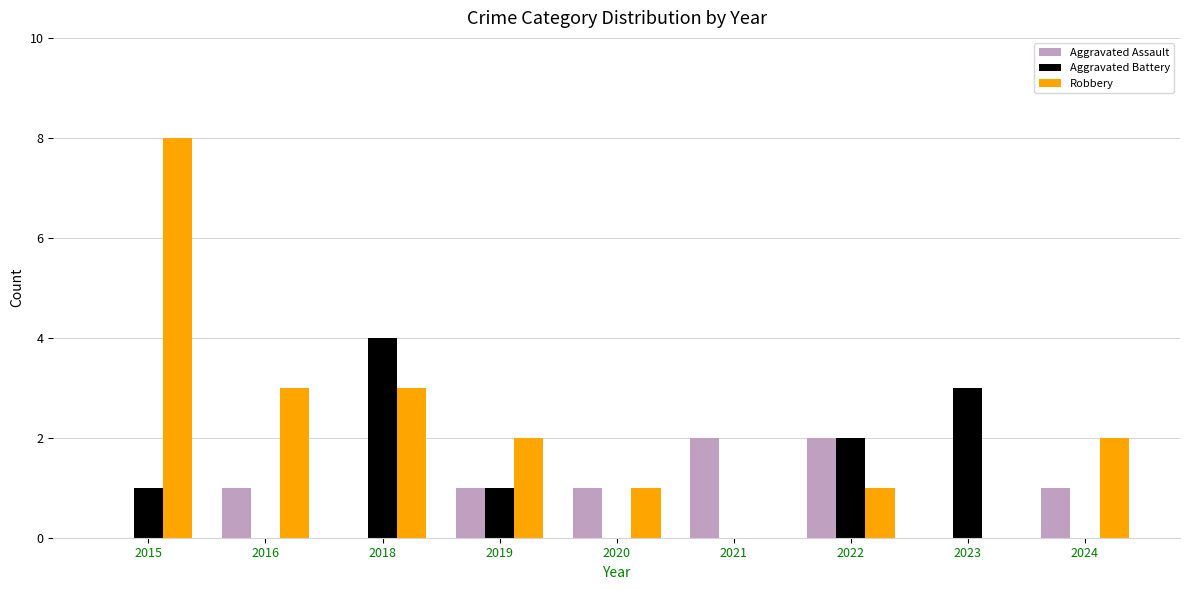

What is the spread (max minus min) of values at 2015?

8